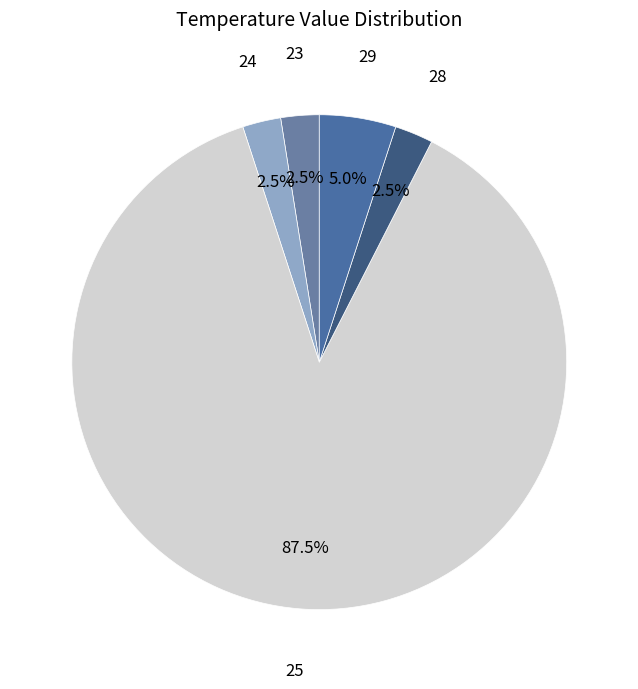

How many segments does this pie chart have?

5